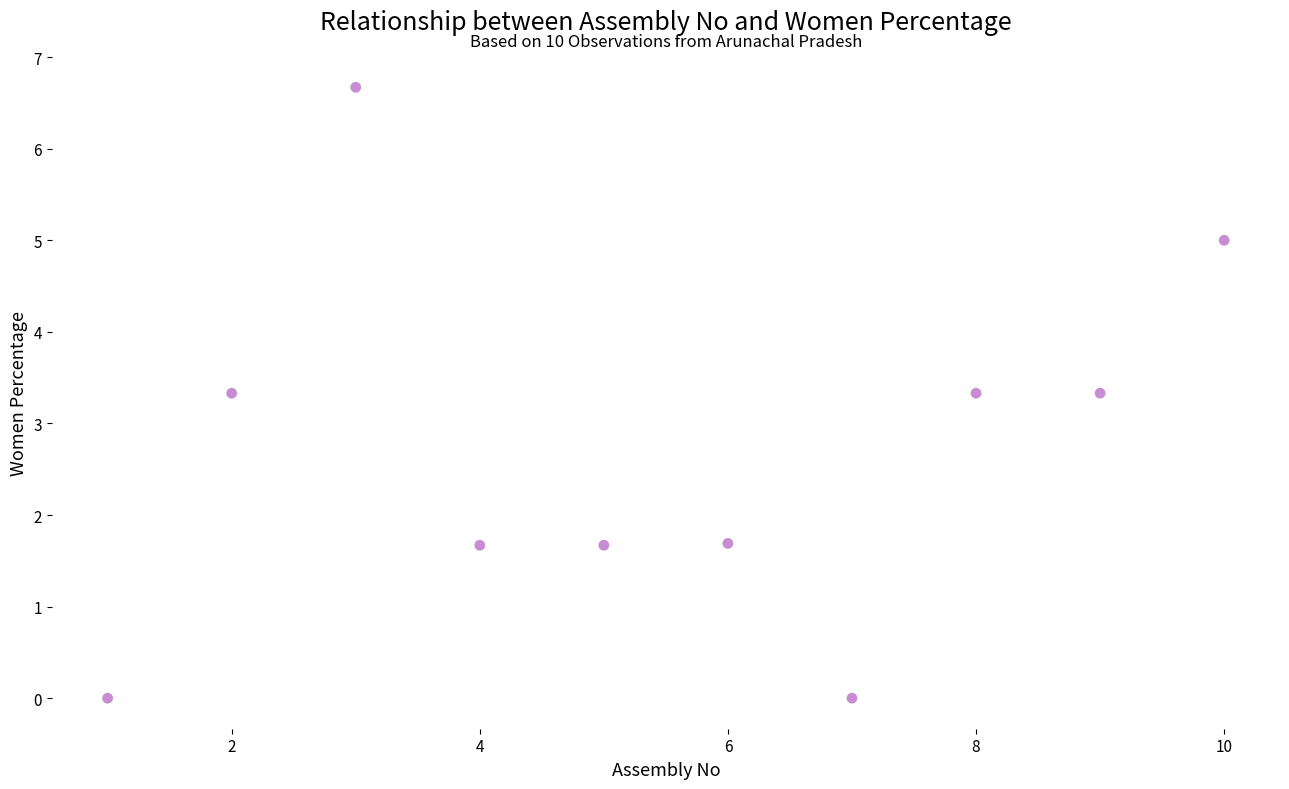

What is the range of X values (max minus min)?

9.0